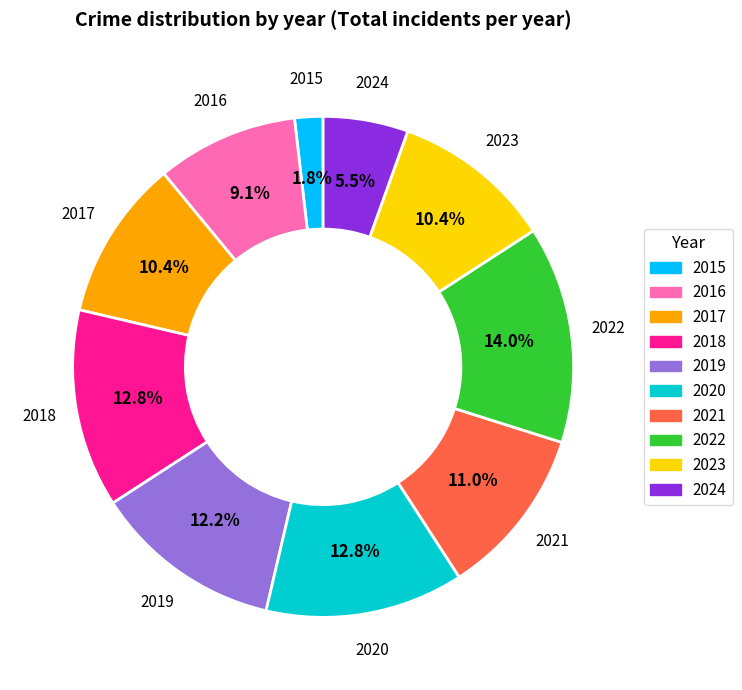

The 2016 slice represents 9% of the pie. True or false?

True